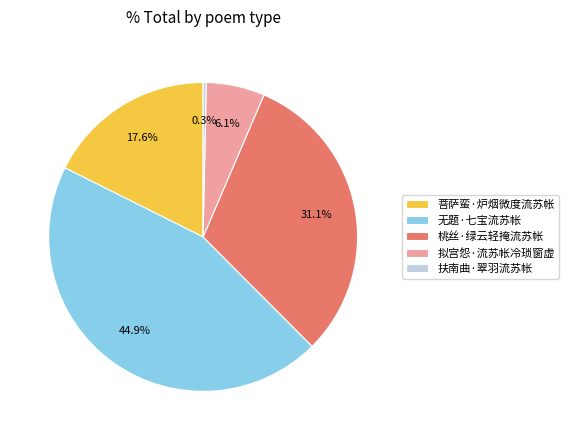

How much of the chart is everything except 桃丝·绿云轻掩流苏帐?

68.9%